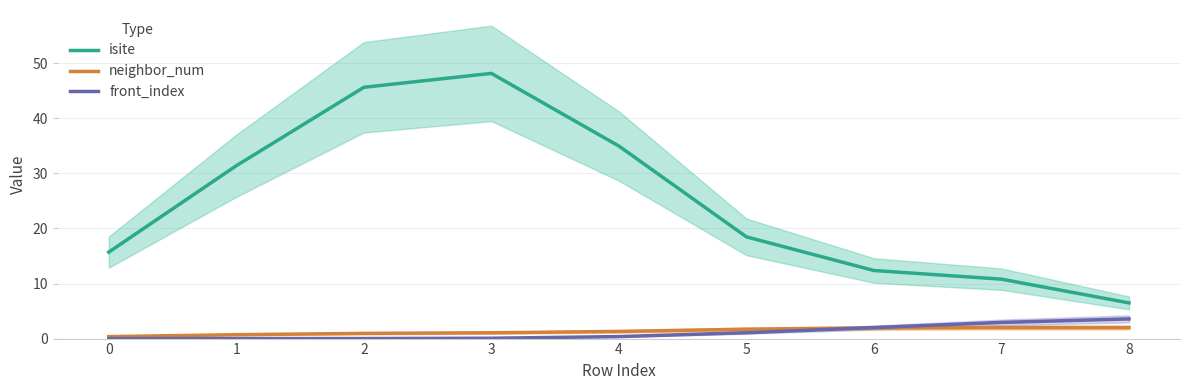

What is the difference between the maximum and minimum values in the front_index series?

3.6